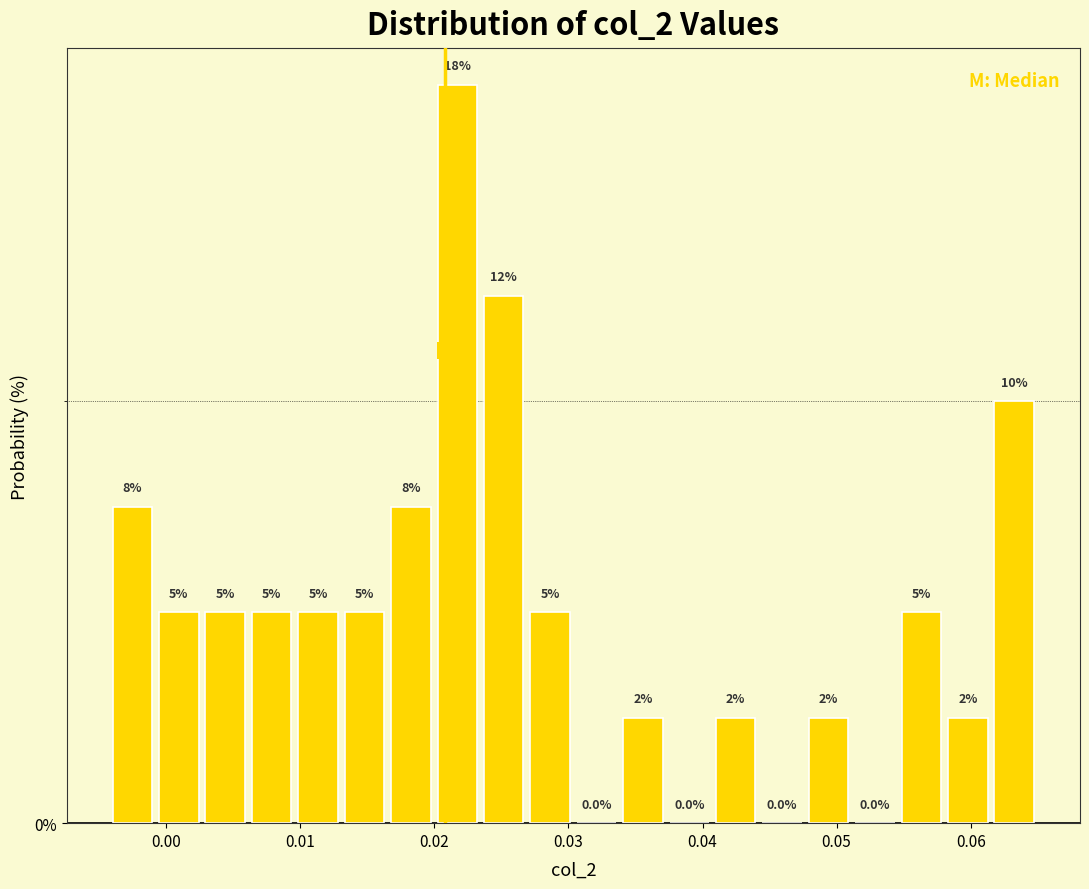

Around what value on the x-axis is the tallest bar? Give the approximate position of its centre, as read against the axis.

0.022